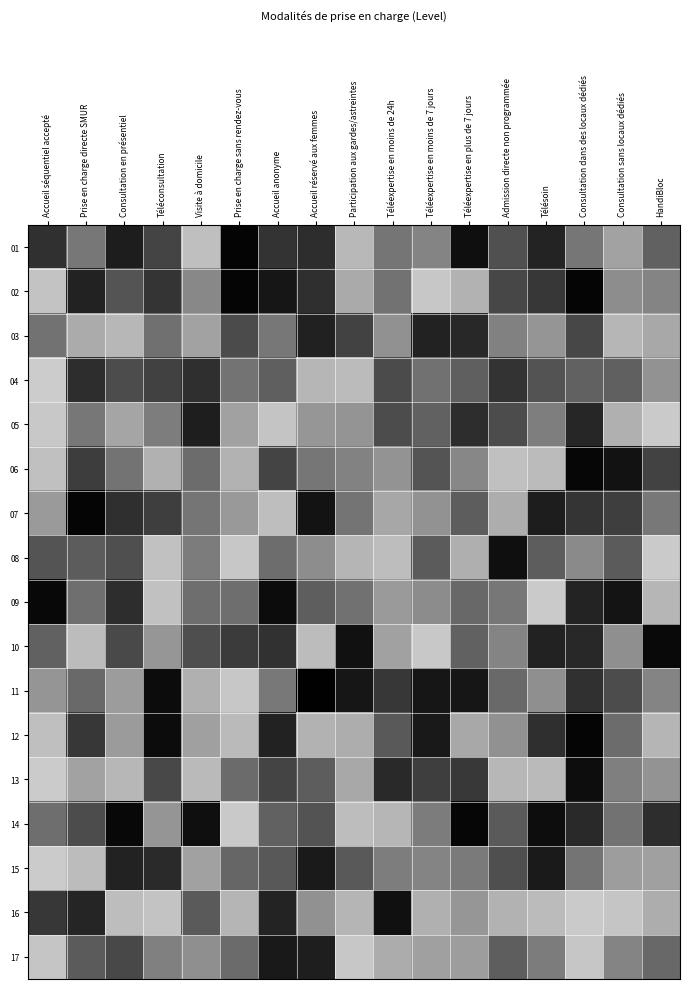

At how many categories does at least one series exceed 0?

17